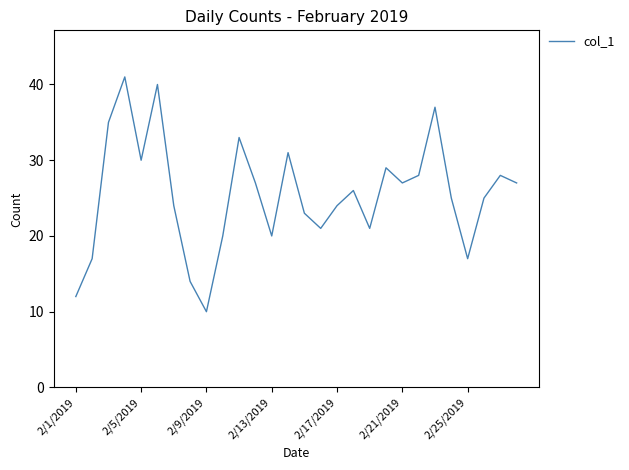

What is the average value?

25